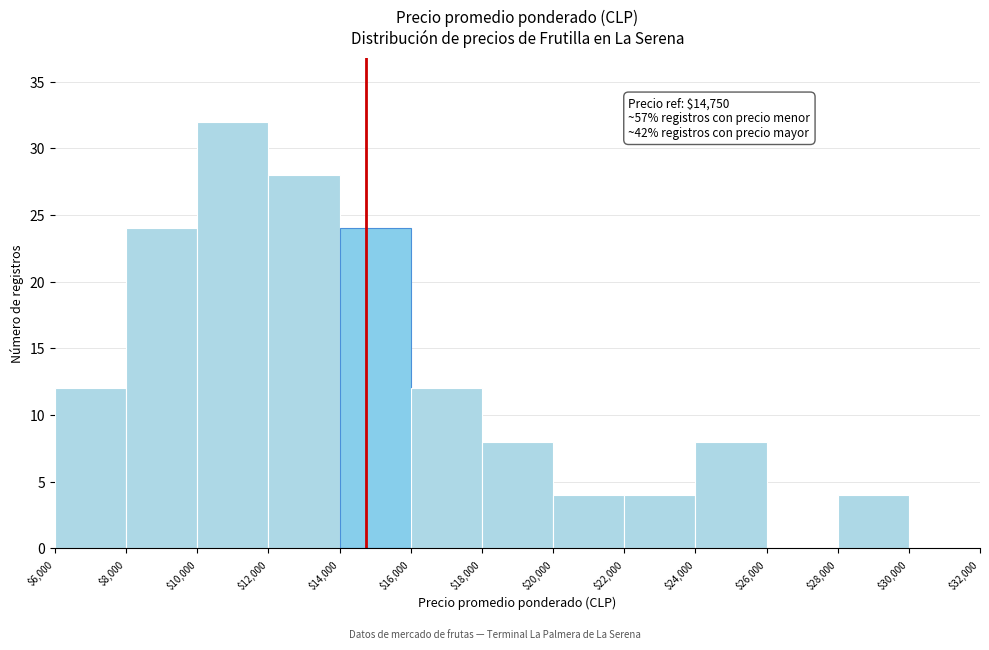

Over which range of the x-axis is the bar tallest?

$10,000 to $12,000